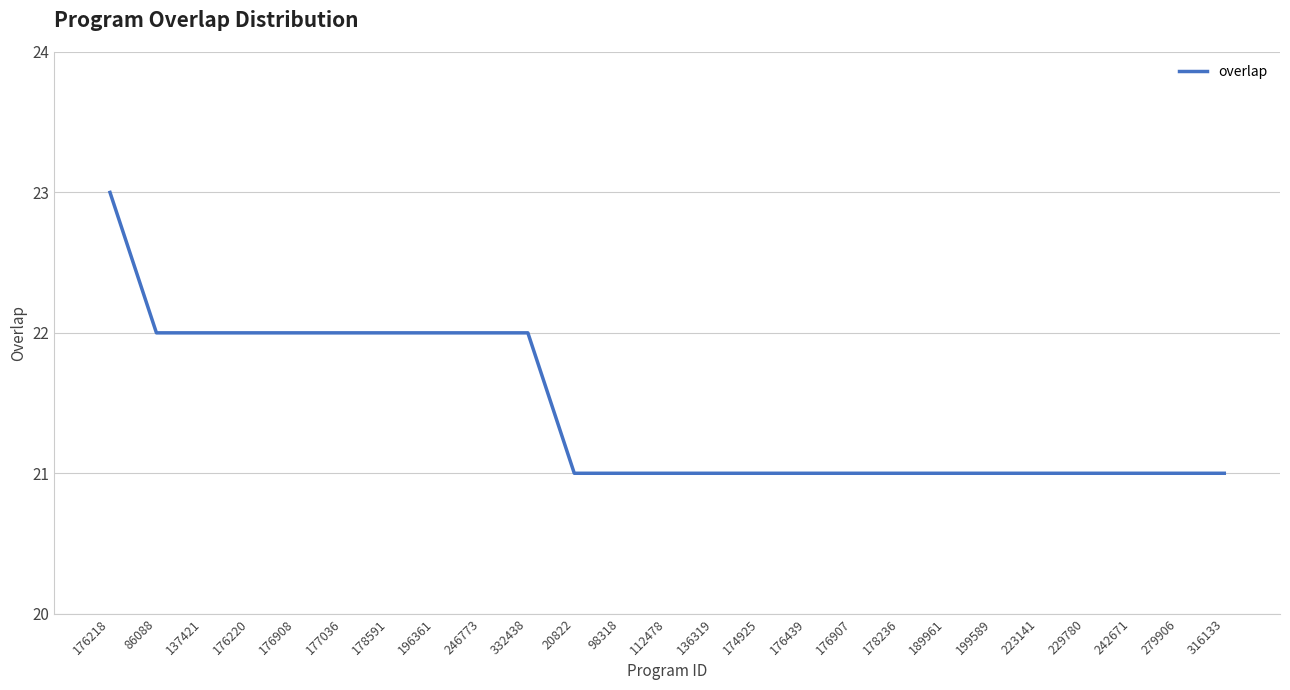

The chart shows a value of 12 at 176908. True or false?

False